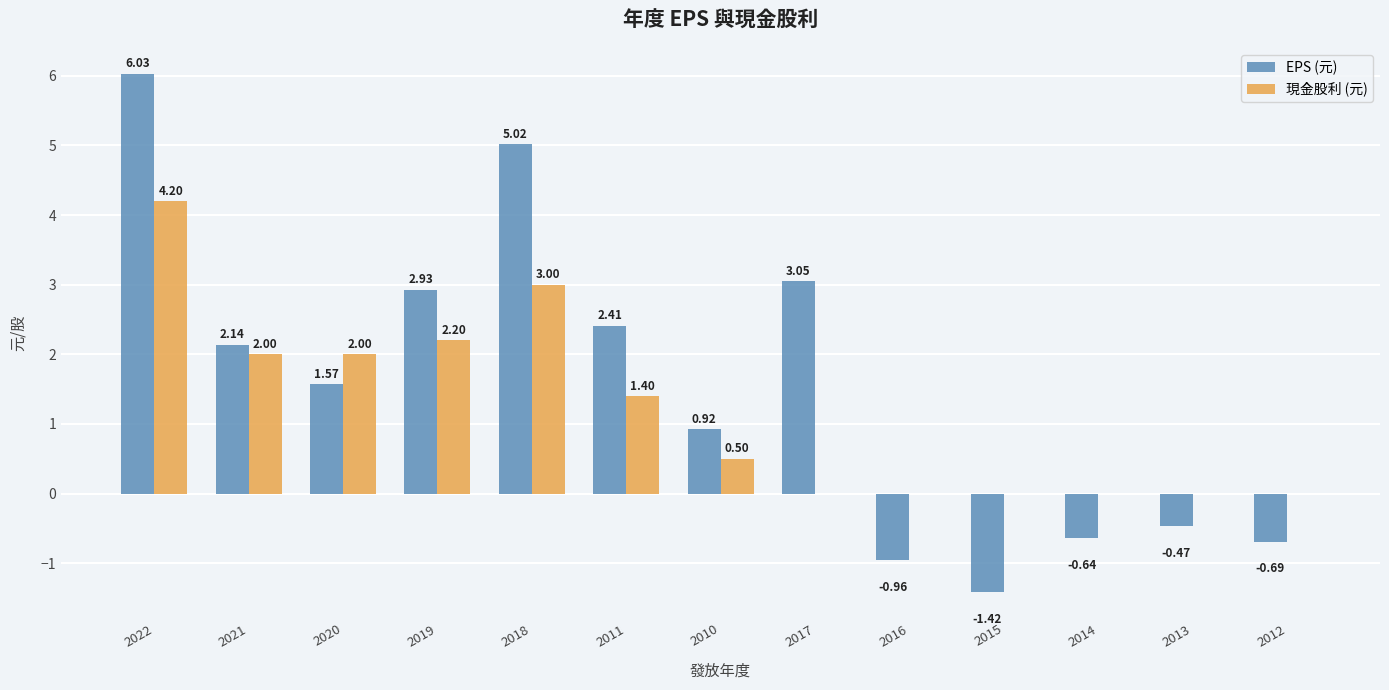

Which series has the largest total across all categories?

EPS (元)